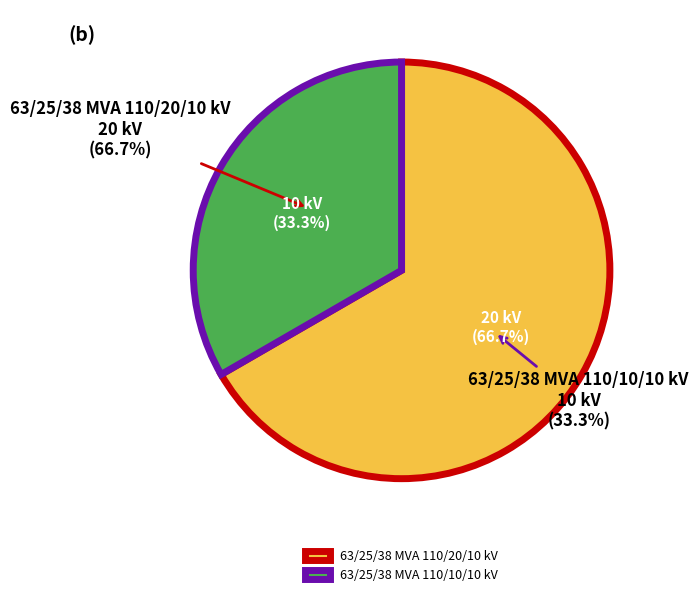

What percentage is the 63/25/38 MVA 110/20/10 kV slice, to the nearest percent?

67%